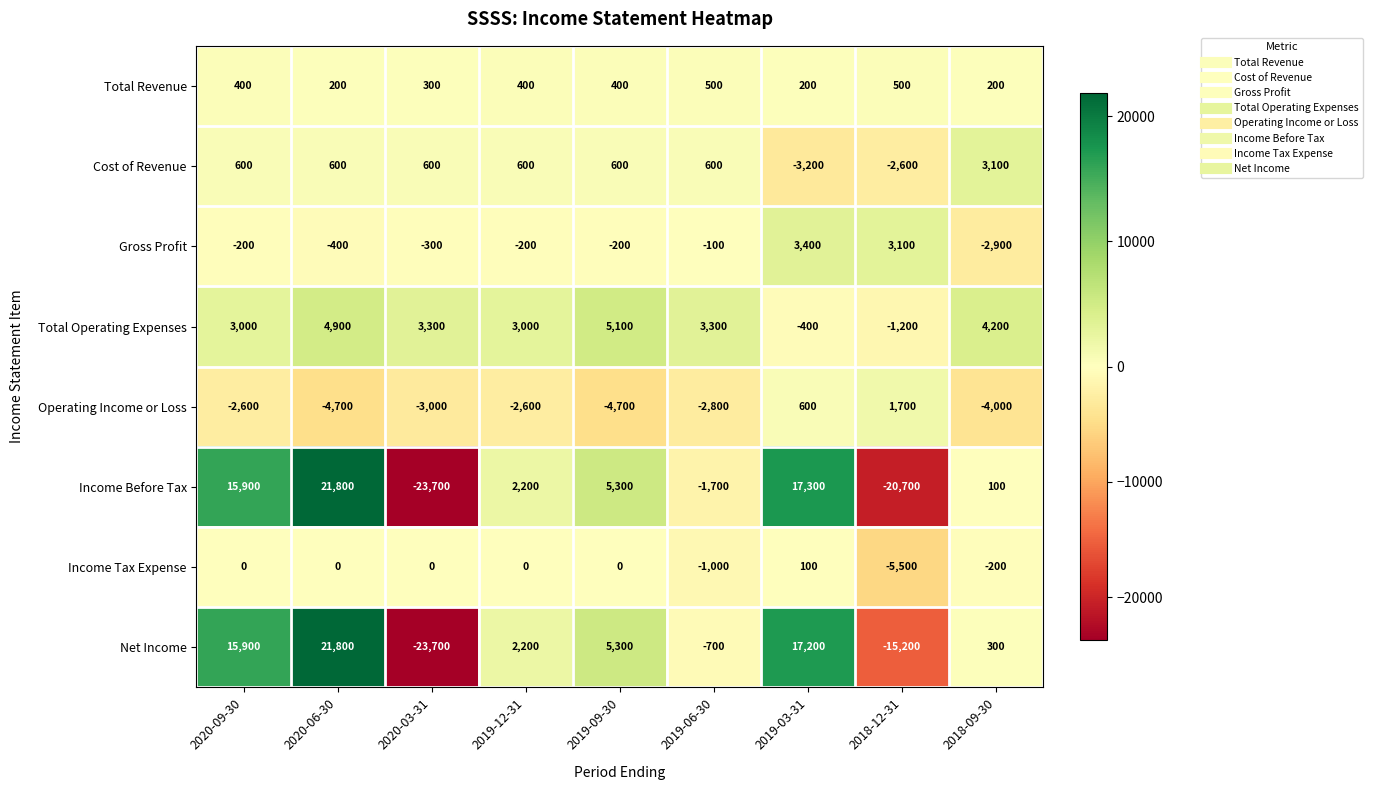

Which series changed the most between 2019-06-30 and 2018-12-31?

Income Before Tax